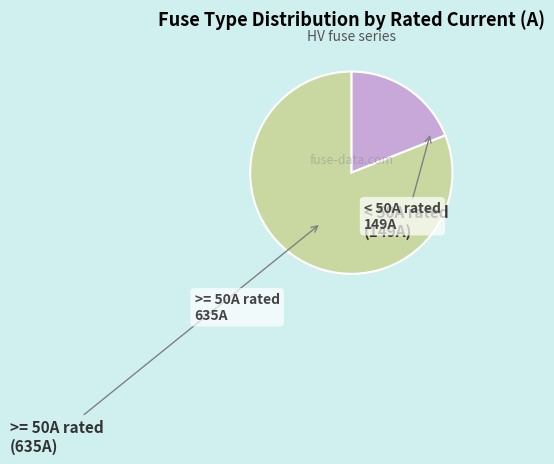

Is there any slice that represents more than half of the pie?

Yes